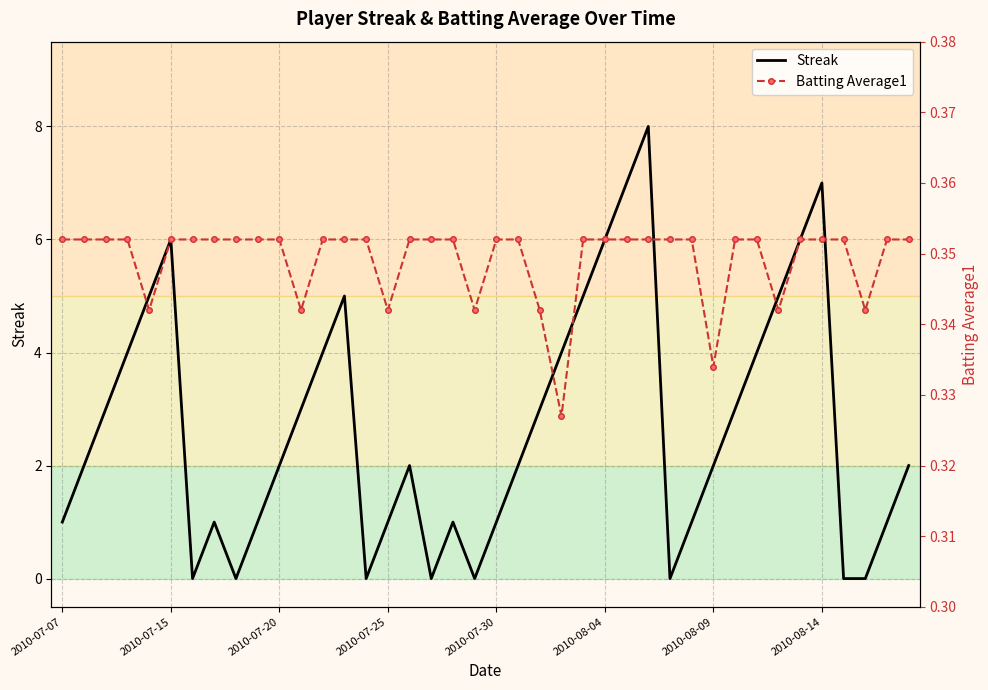

Rank the series at 2010-08-09 from highest to lowest value.

Batting Average1, Streak